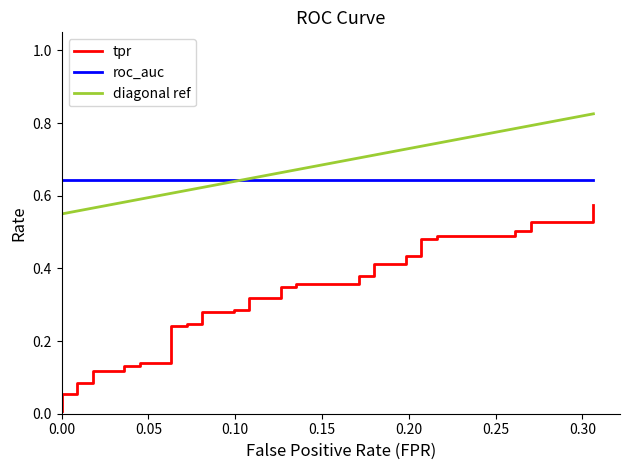

At how many categories does at least one series exceed 0?

40